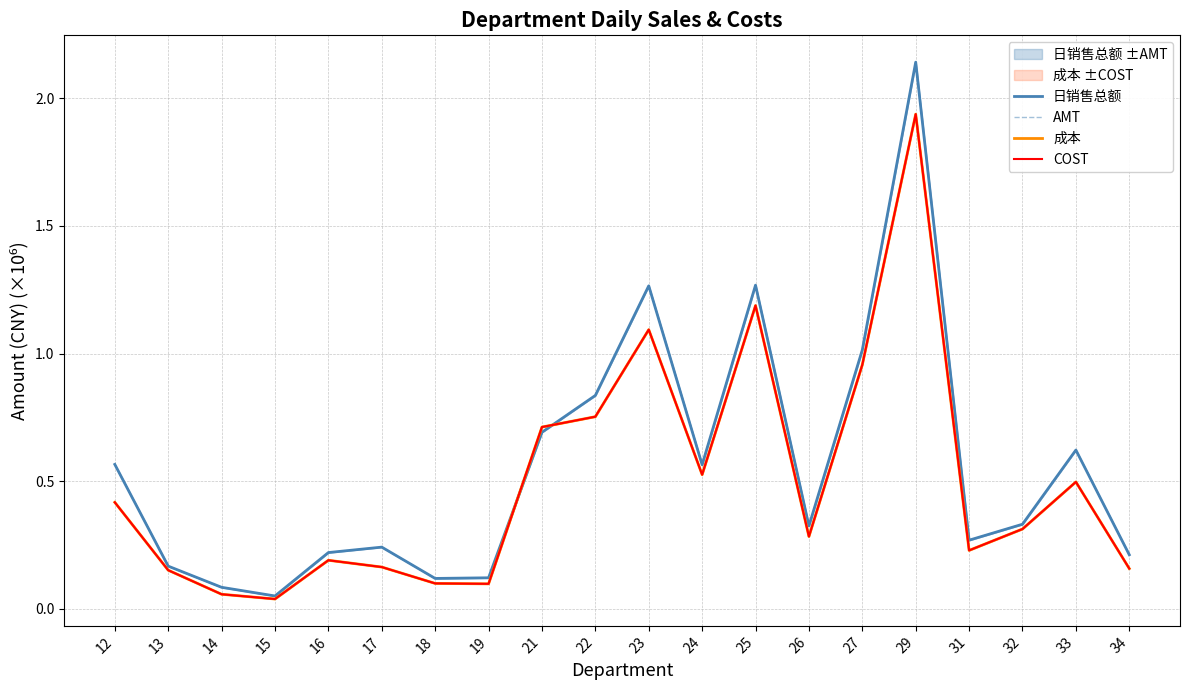

What is the difference between the 日销售总额 values at 24 and 22?

0.3